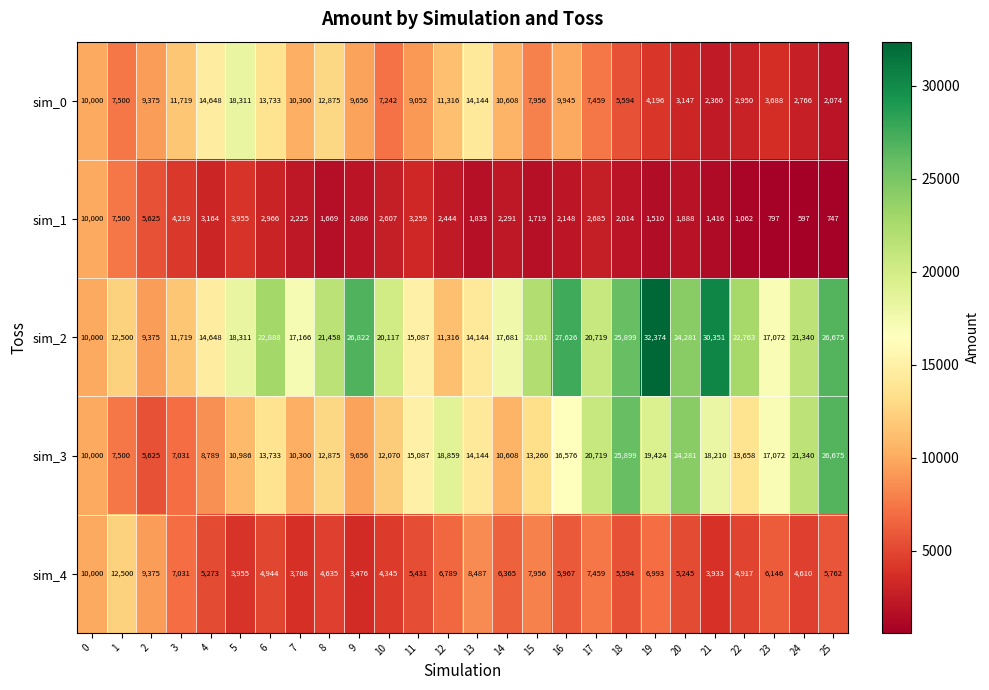

What is the difference between the maximum and second lowest values in the sim_1 series?

9253